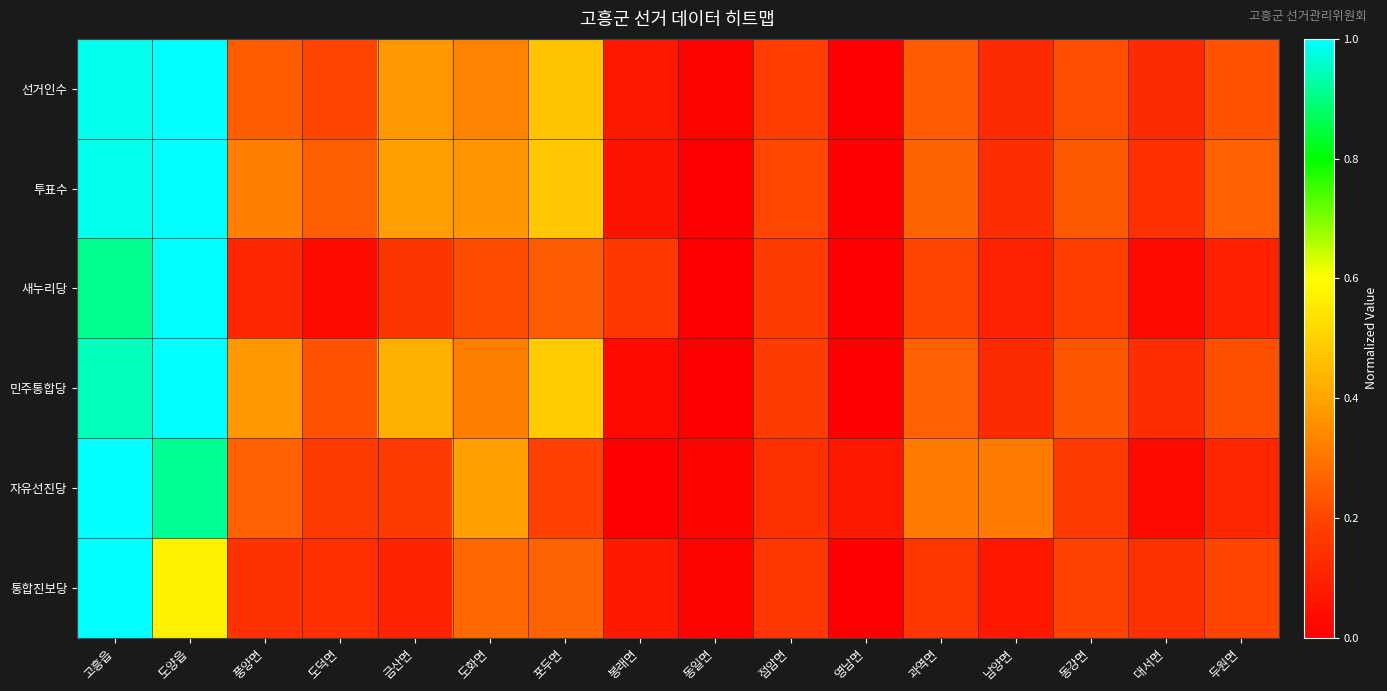

How many series are shown in this chart?

6